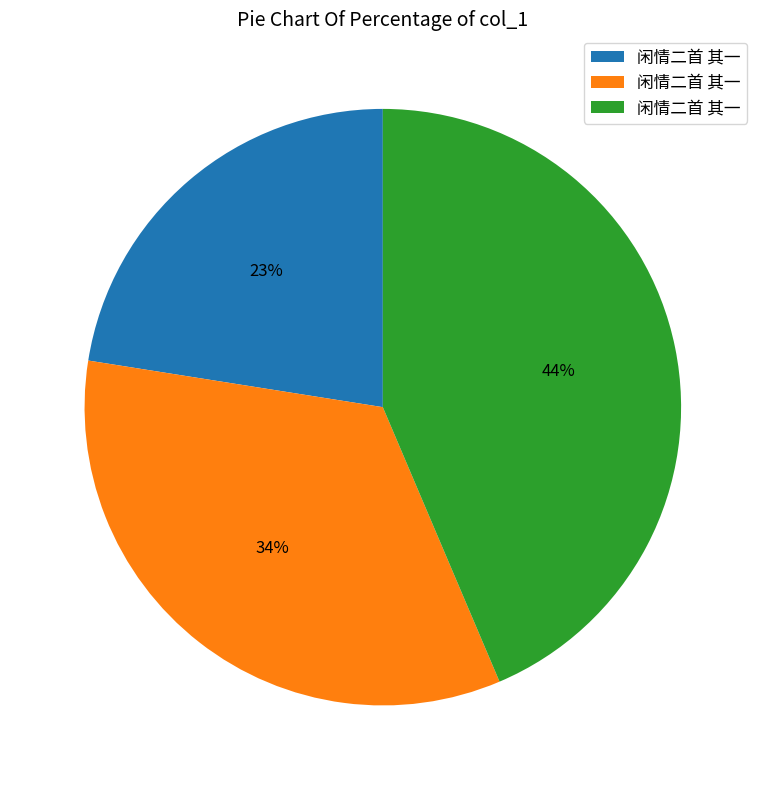

Is there any slice that represents more than half of the pie?

No